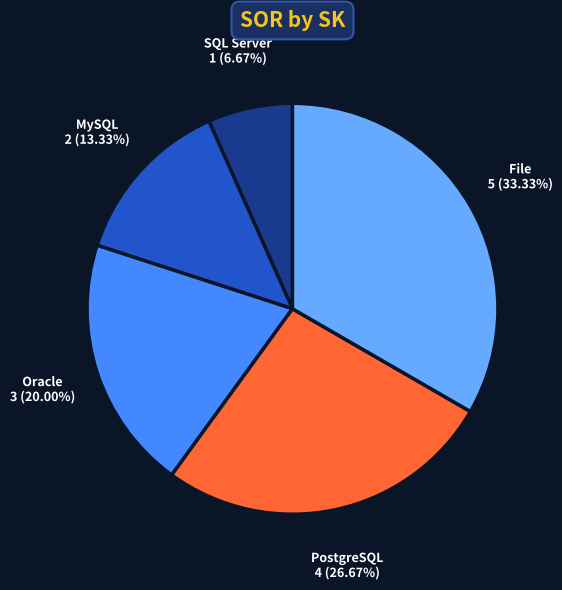

How many slices are in this pie chart?

5